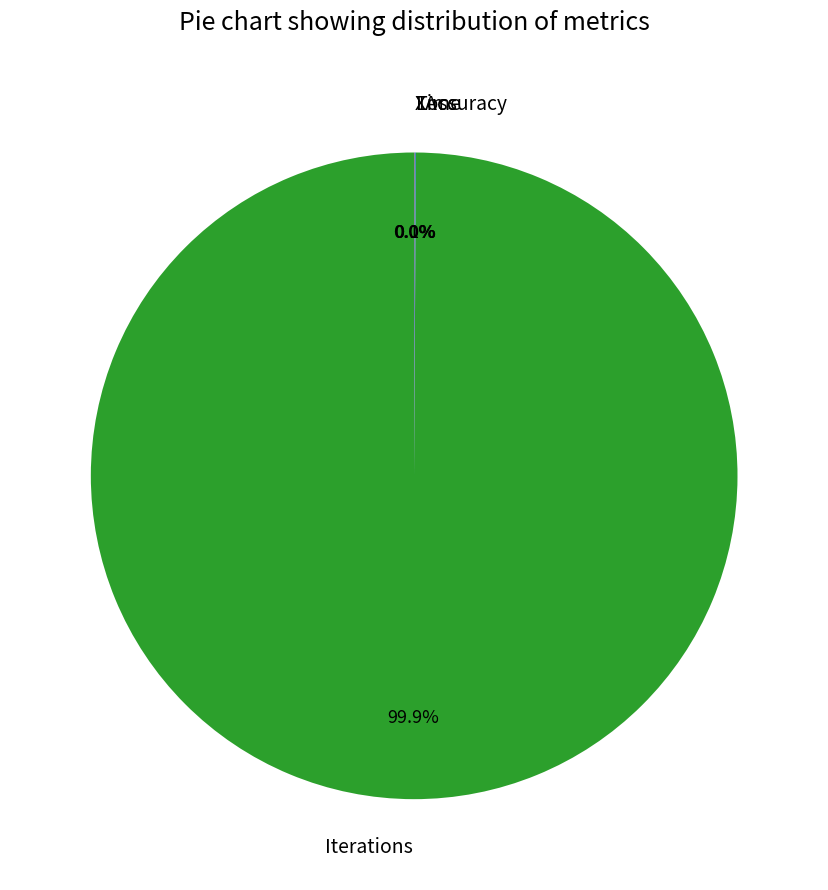

Does Iterations account for over 50% of the chart?

Yes